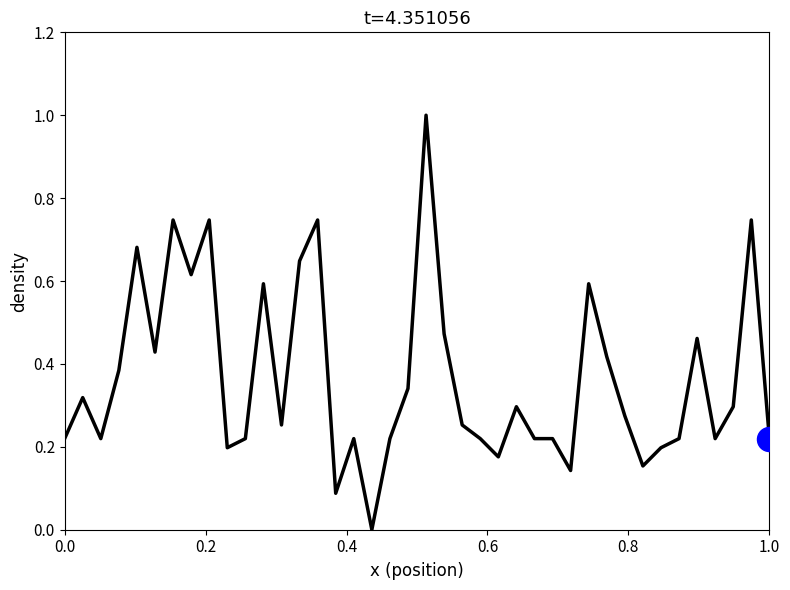

What is the difference between the maximum and minimum values?

1.0